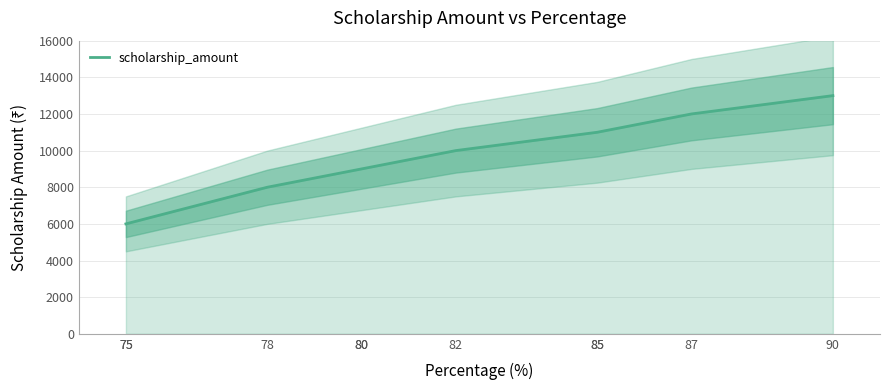

True or false: there are more than 0 points higher than both neighbors.

False